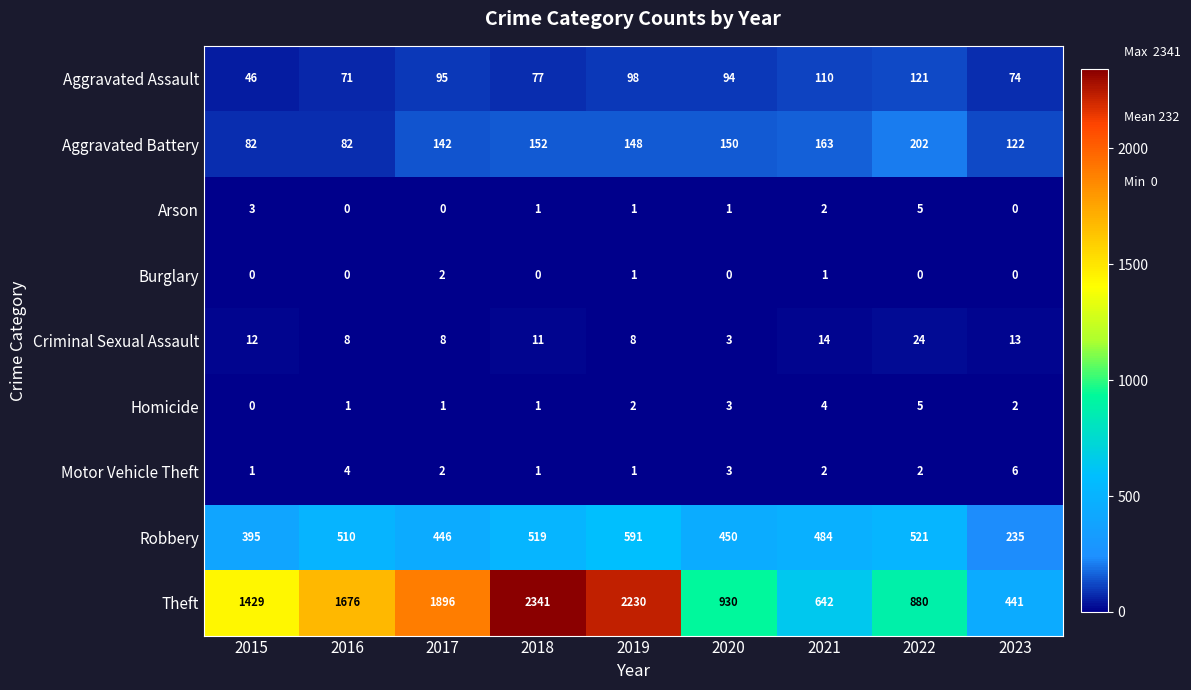

Which series changed the most between 2015 and 2019?

Theft